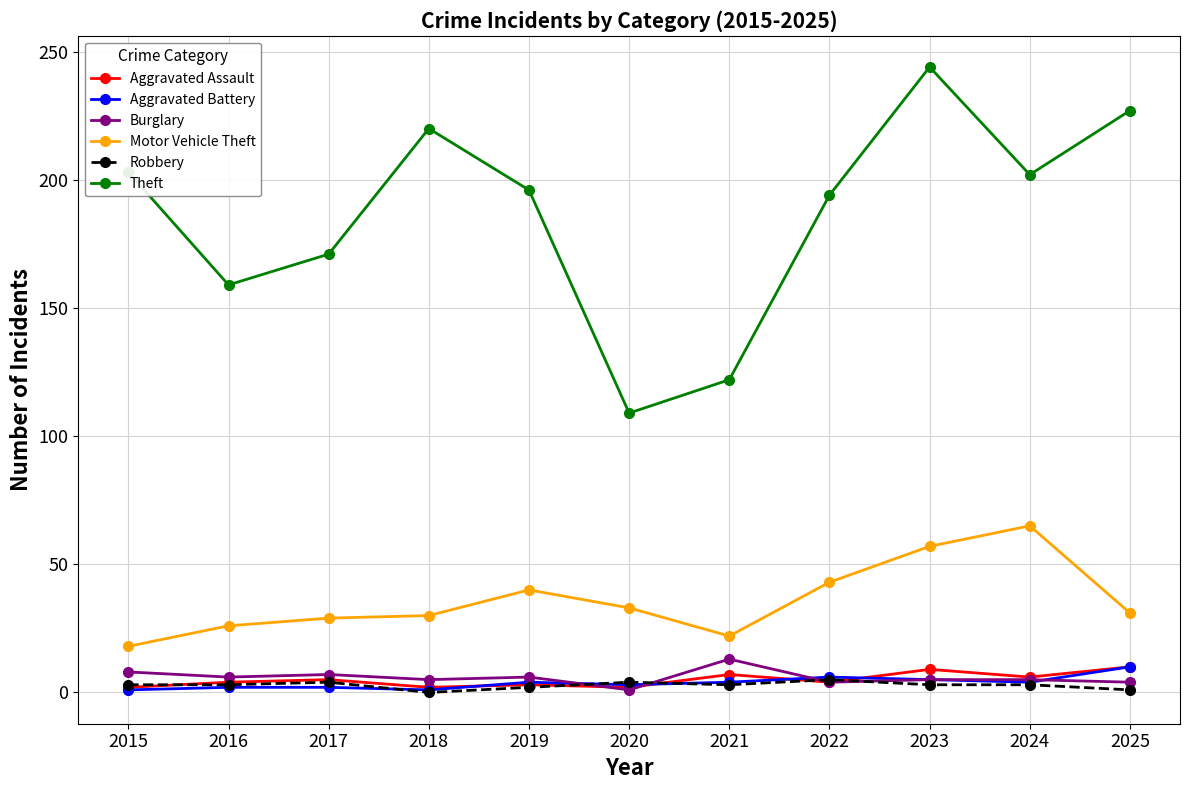

In Aggravated Assault, how many points are lower than both neighbors (excluding endpoints)?

4